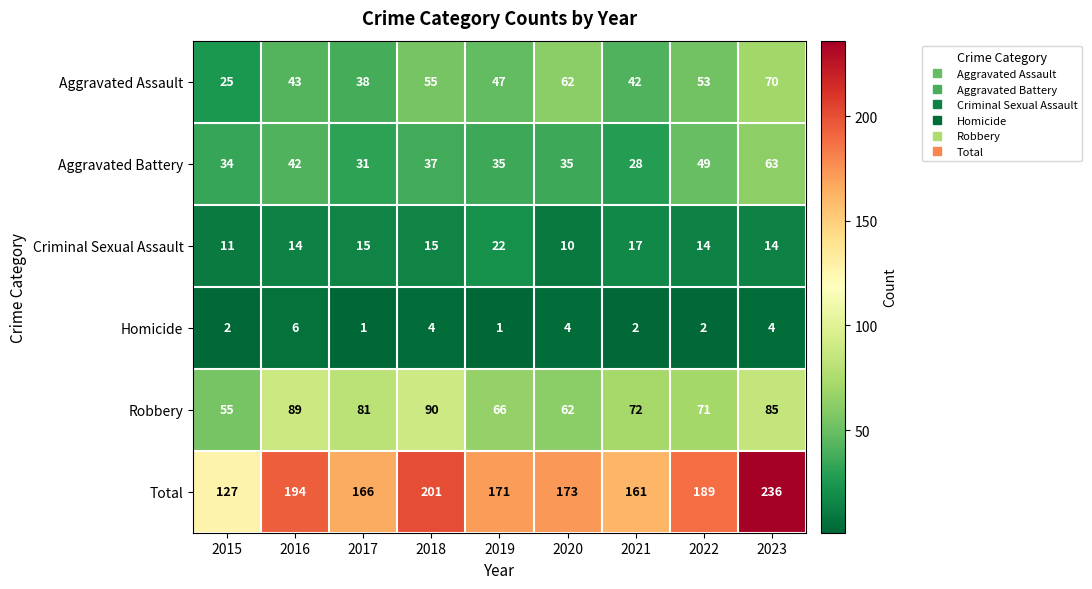

Which series changed the most between 2020 and 2023?

Total